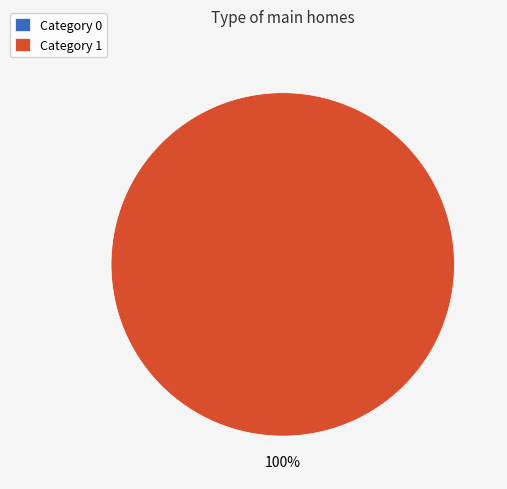

Is 1 the majority of the pie?

Yes